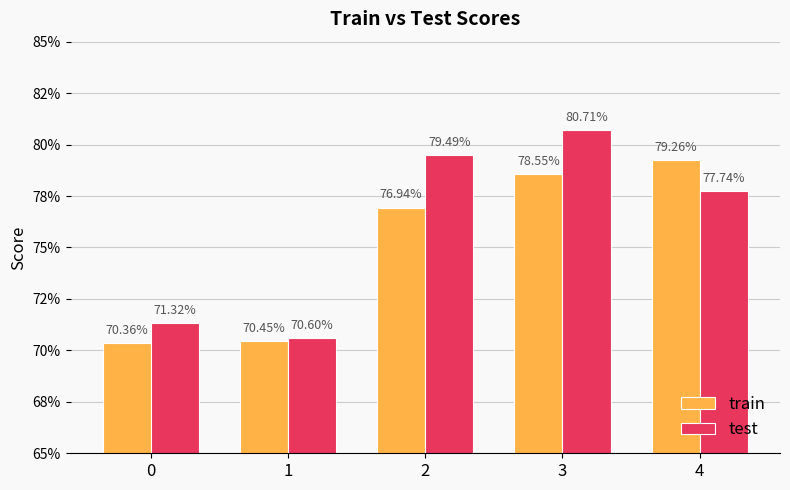

What is the smallest value displayed?

0.7